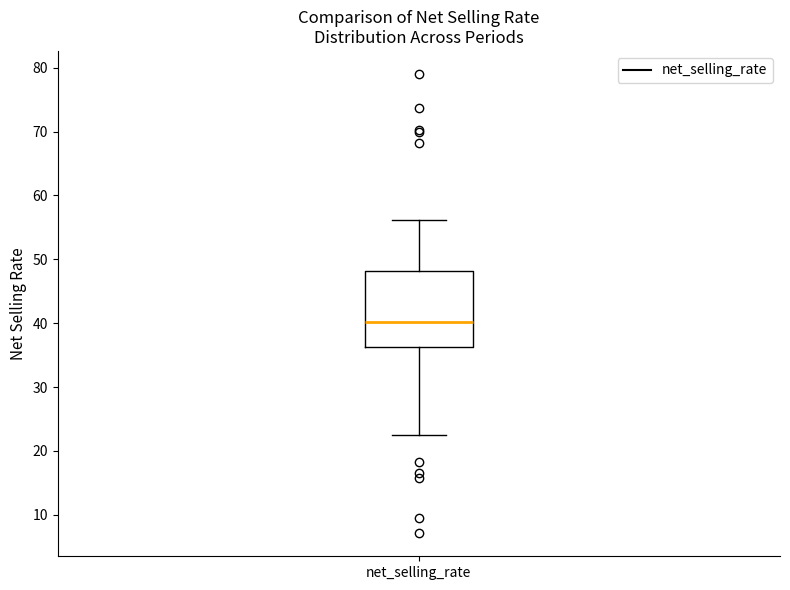

Read this box plot against the y-axis: the position of the median line, the range covered by the box, and the ends of both whiskers. The values are not printed on the chart, so give them approximately, as read against the axis.

median 40, box 36 to 48, whiskers 22 to 56